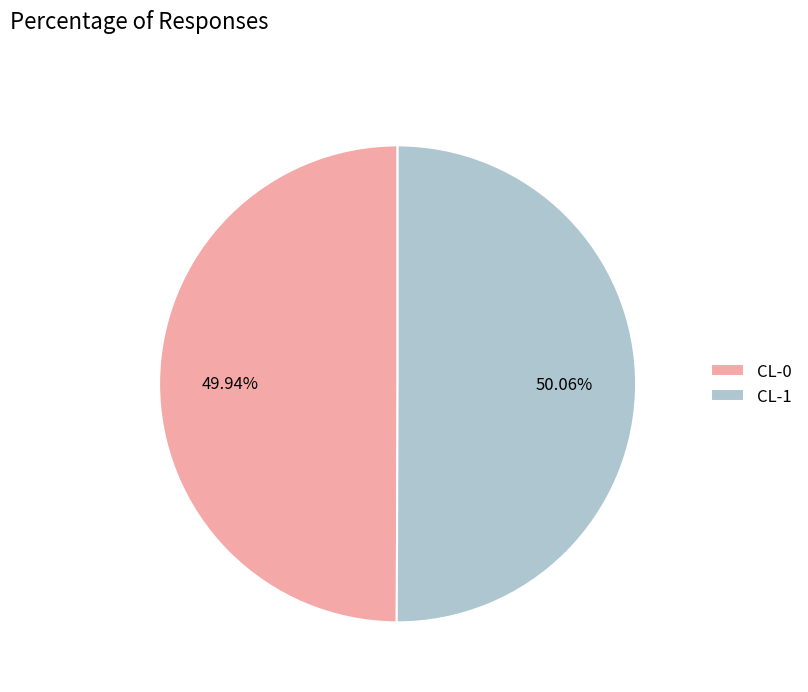

The CL-1 slice represents 50% of the pie. True or false?

True